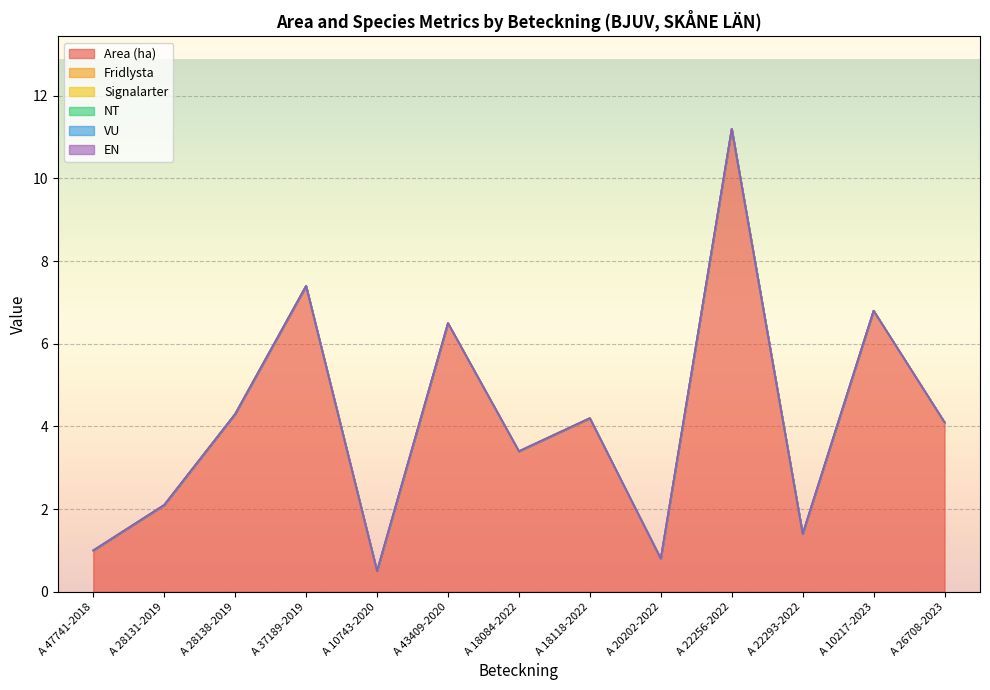

Rank the series by their maximum value, from lowest to highest.

Fridlysta, Signalarter, NT, VU, EN, Area (ha)